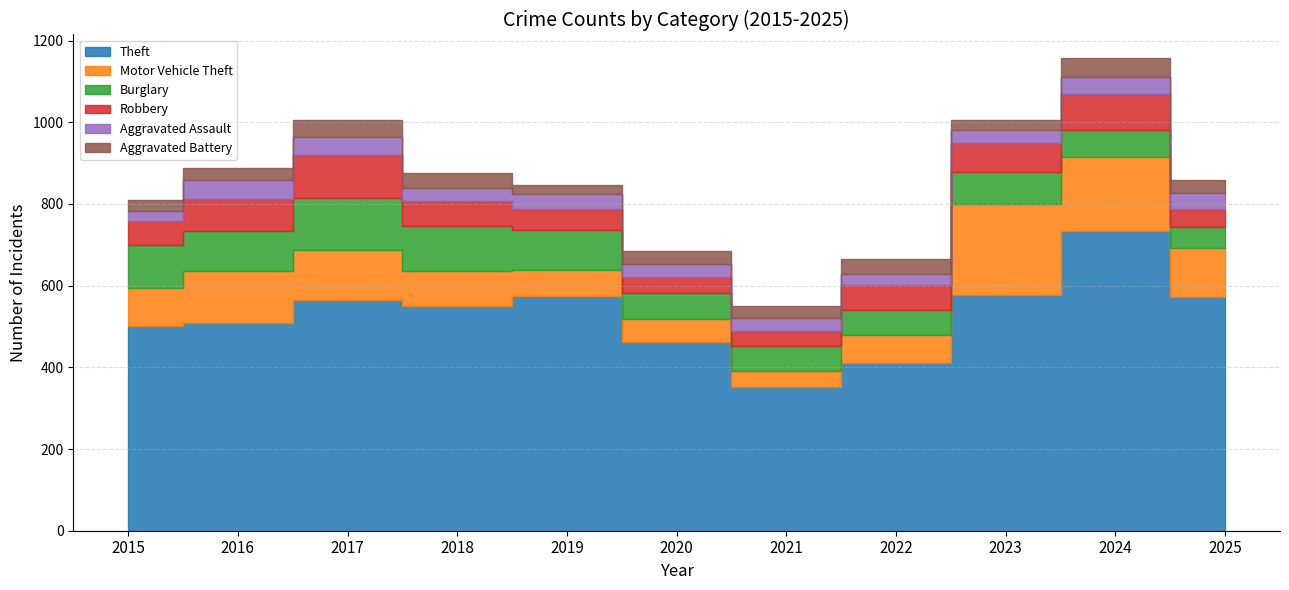

What is the difference between the highest and lowest values at 2023?

552